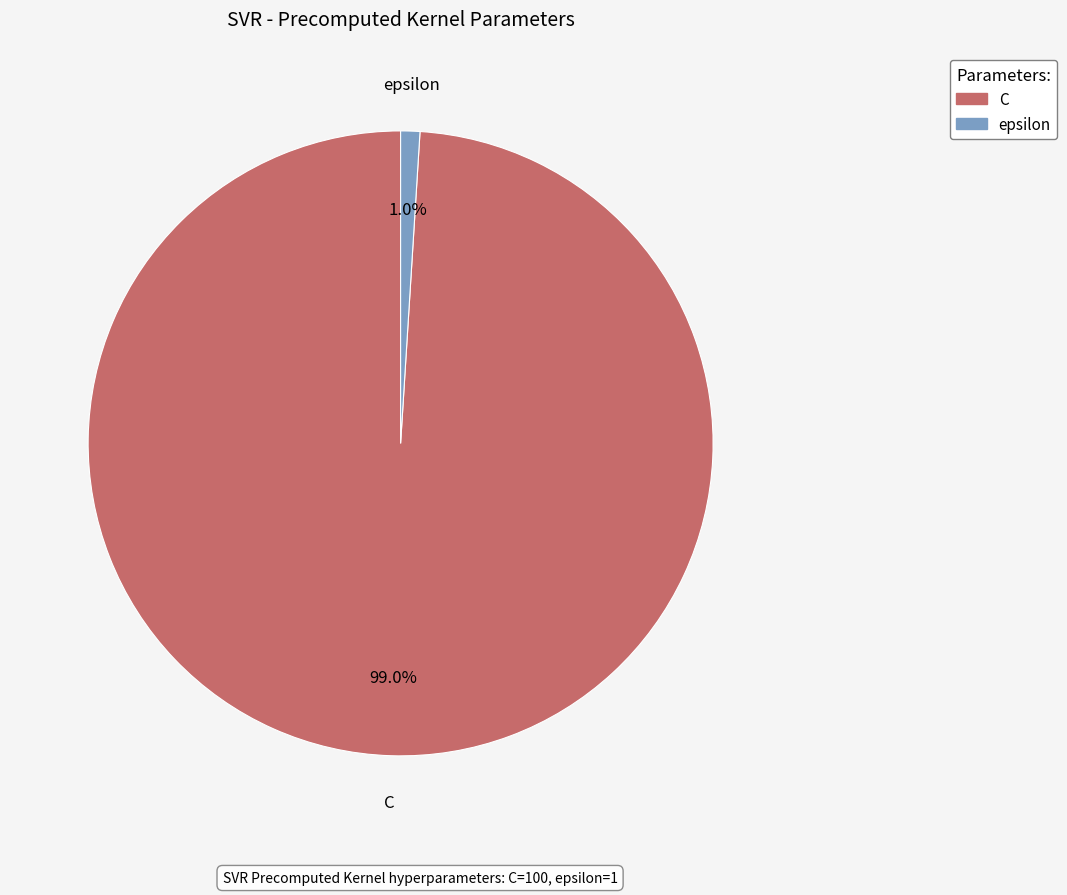

To the nearest percent, what portion does epsilon represent?

1%